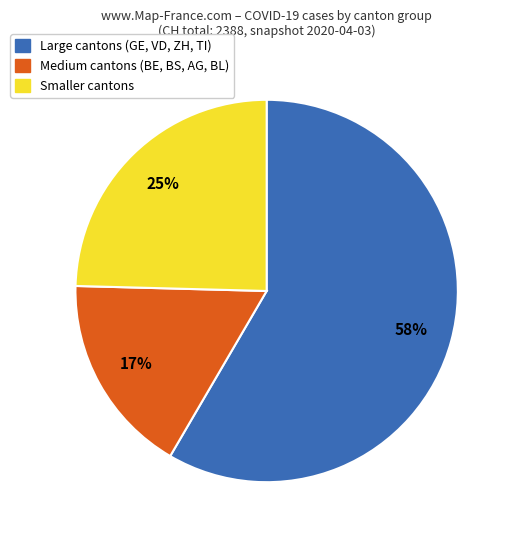

To the nearest percent, what is the average slice percentage?

33%